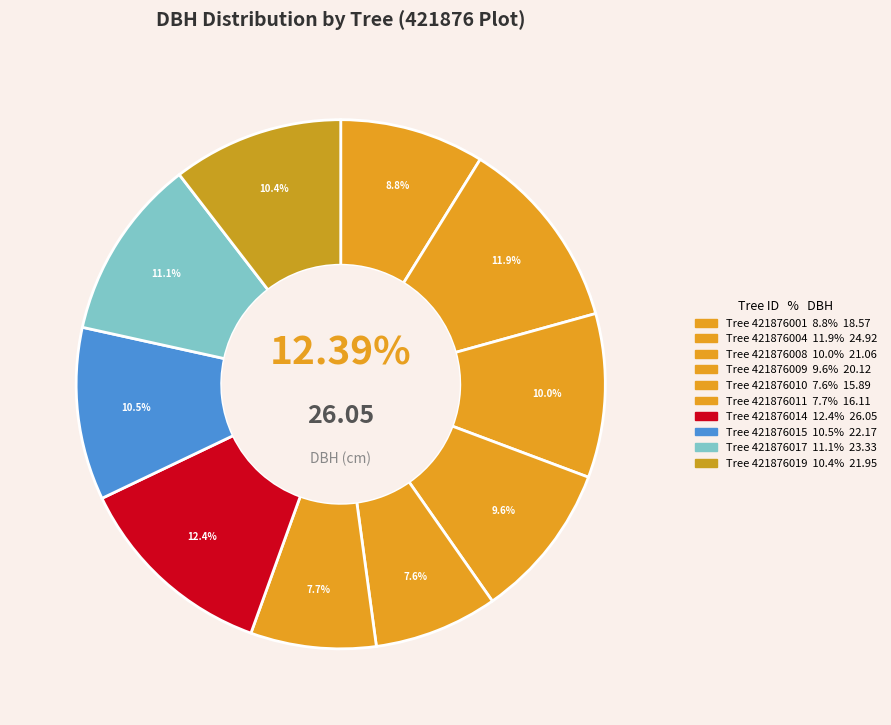

What is the smallest slice in the pie chart?

421876010